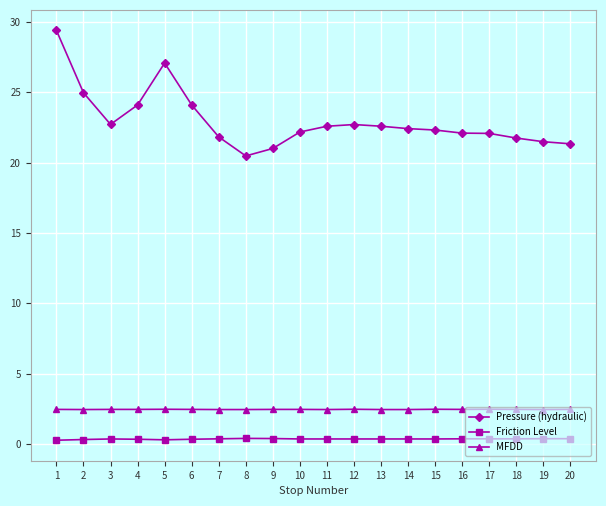

Which series has the largest total across all categories?

Pressure (hydraulic)